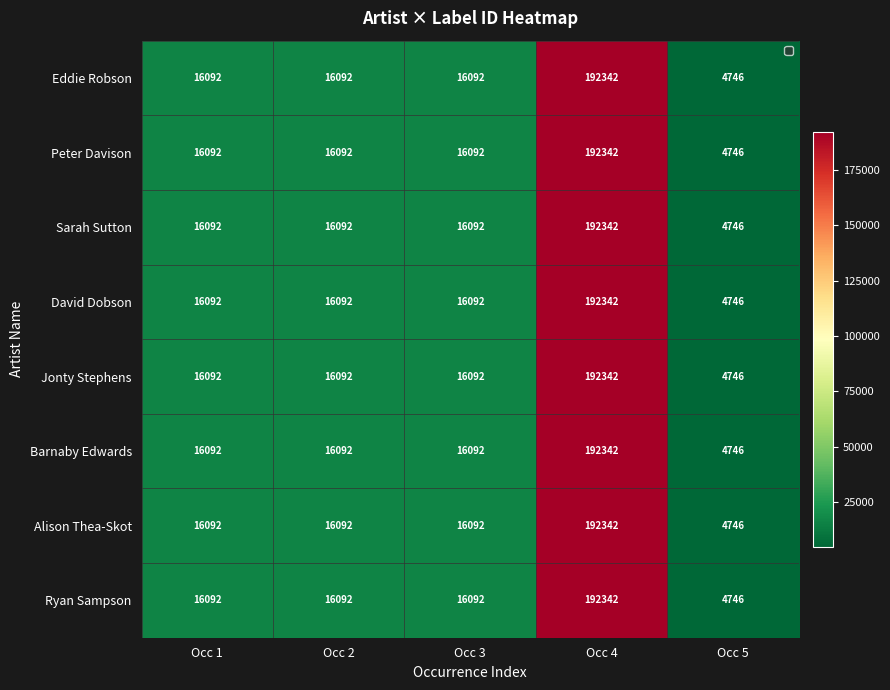

What is the sum of all Peter Davison values?

245364